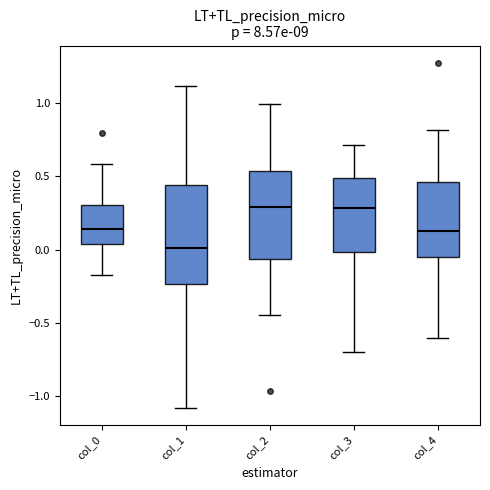

Reading left to right, read every box against the y-axis: the position of its median line, the range the box covers, and the ends of its whiskers. The values are not printed on the chart, so give them approximately, as read against the axis.

col_0: median 0.15, box 0.05 to 0.30, whiskers -0.15 to 0.60
col_1: median 0.00, box -0.25 to 0.45, whiskers -1.10 to 1.10
col_2: median 0.30, box -0.05 to 0.55, whiskers -0.45 to 1.00
col_3: median 0.30, box 0.00 to 0.50, whiskers -0.70 to 0.70
col_4: median 0.15, box -0.05 to 0.45, whiskers -0.60 to 0.80